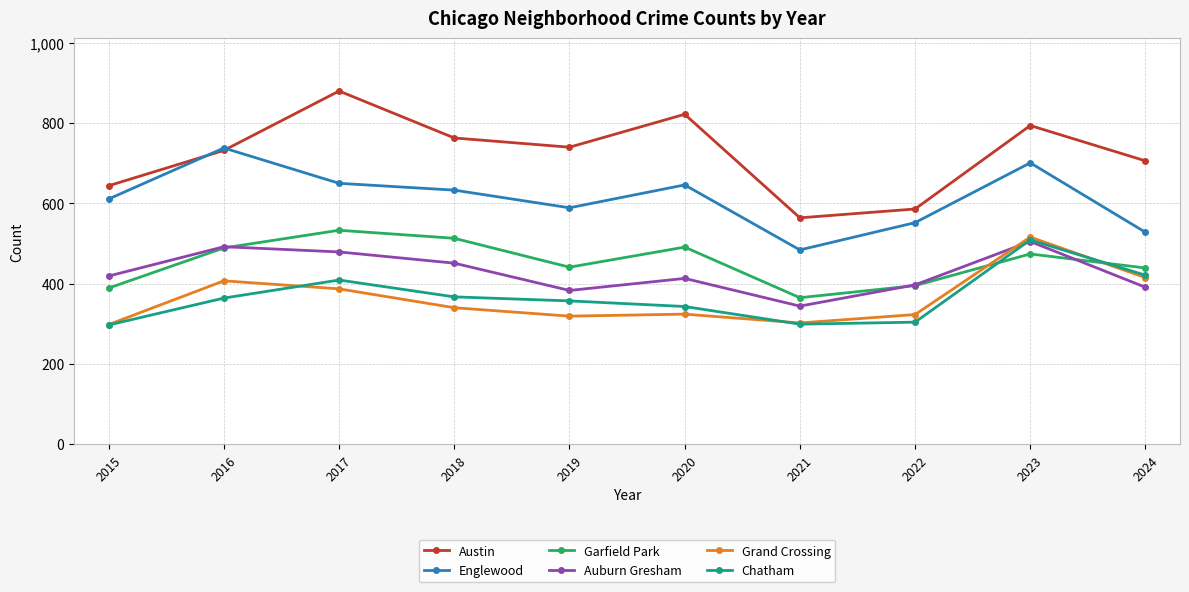

What is the sum of all Grand Crossing values?

3631